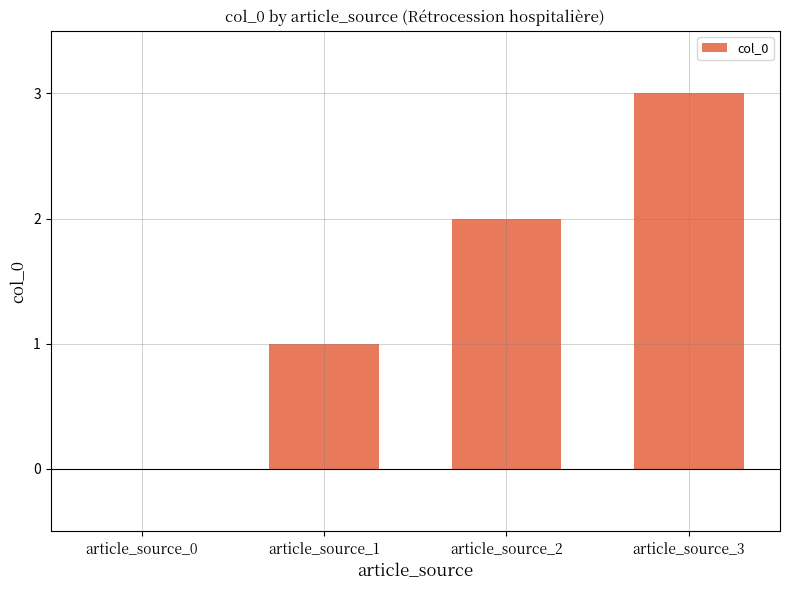

Which category has the highest value across all series?

article_source_3